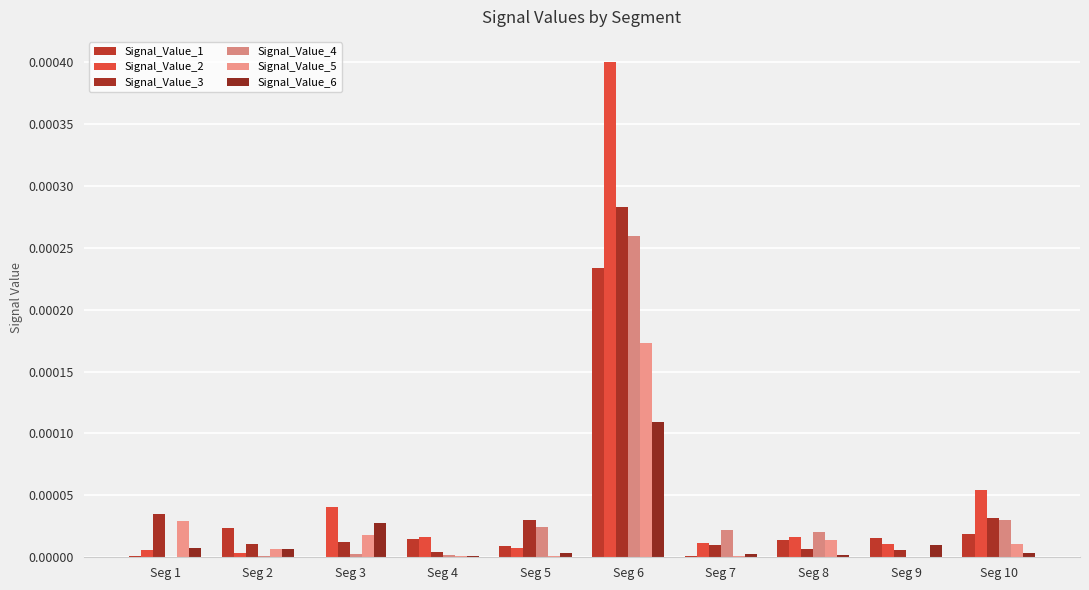

Between Seg 3 and Seg 7, which series saw the biggest shift?

Signal_Value_2